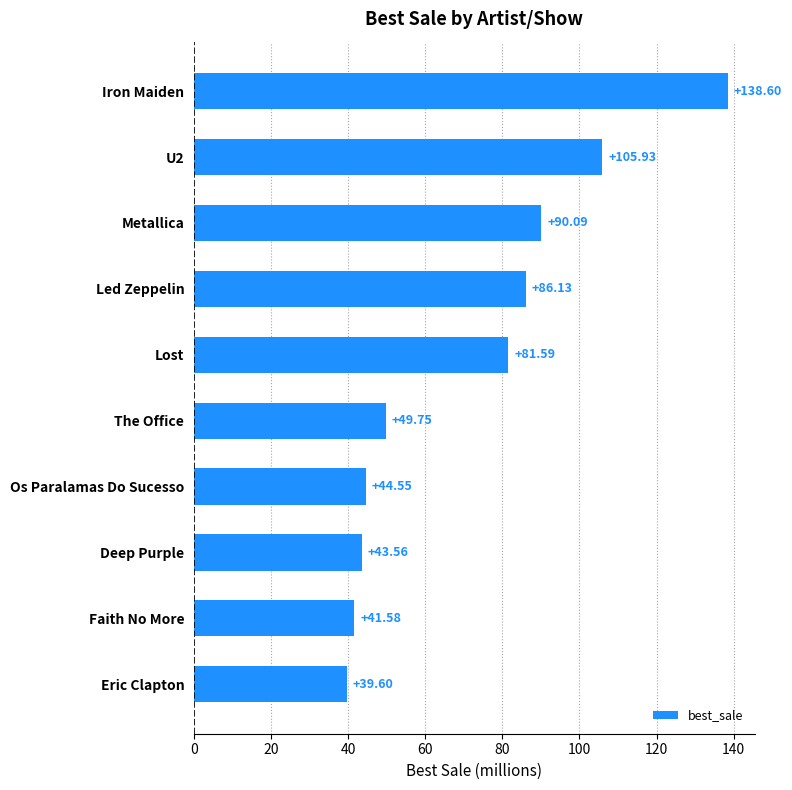

Which label corresponds to the smallest value in the chart?

Eric Clapton